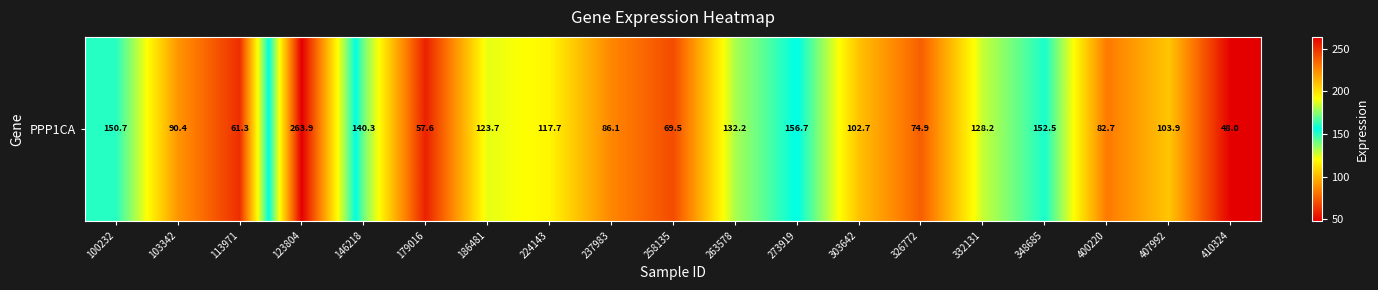

How many data points are less than 103?

9